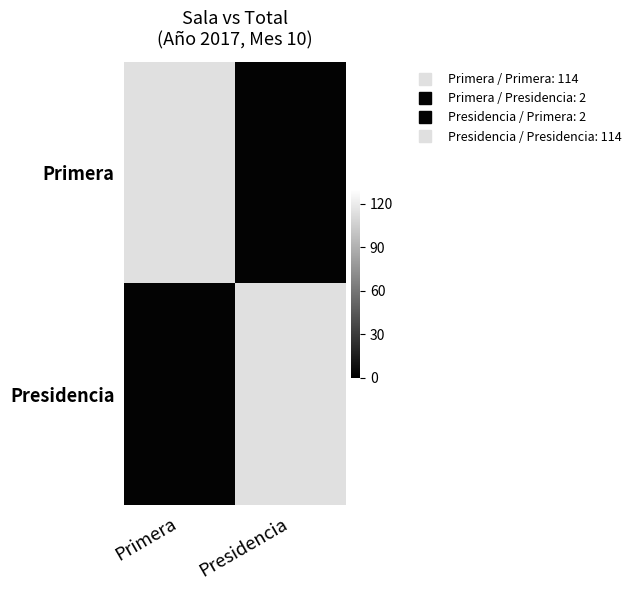

At how many categories does at least one series exceed 54?

2